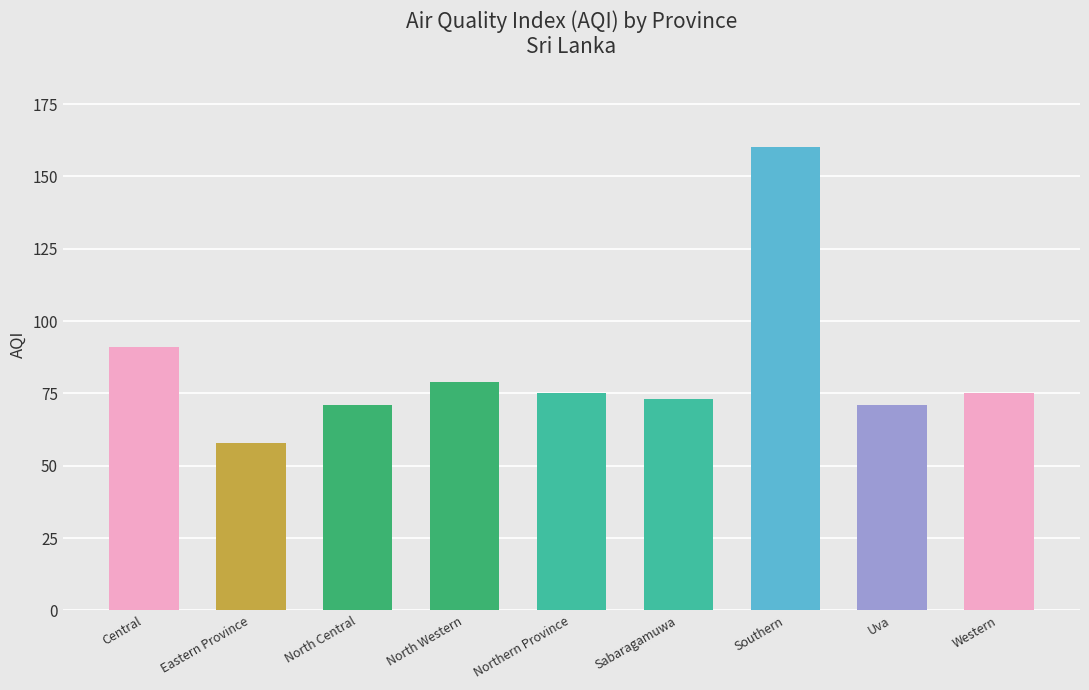

How many categories are shown in the chart?

9